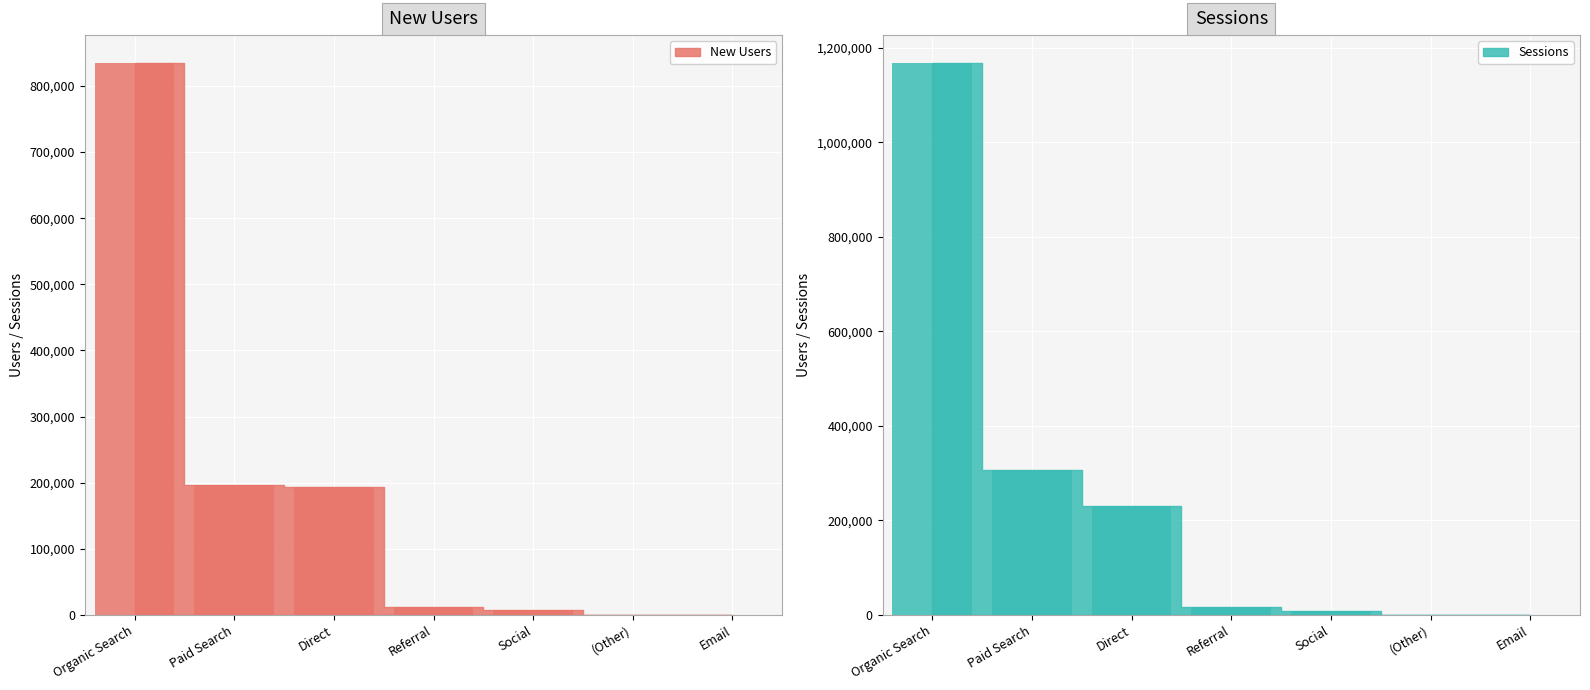

What is the value of the Sessions bar at the 6th from the left?

5